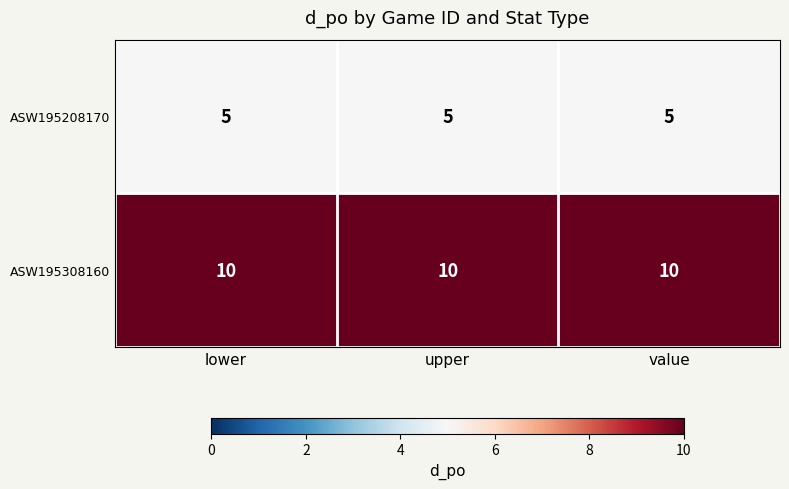

Rank the series by their average value, from lowest to highest.

ASW195208170, ASW195308160